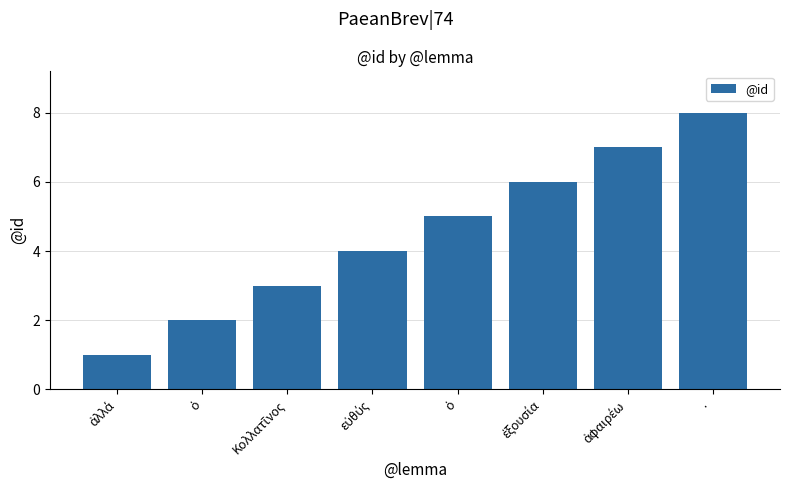

Count the number of categories in the chart.

8